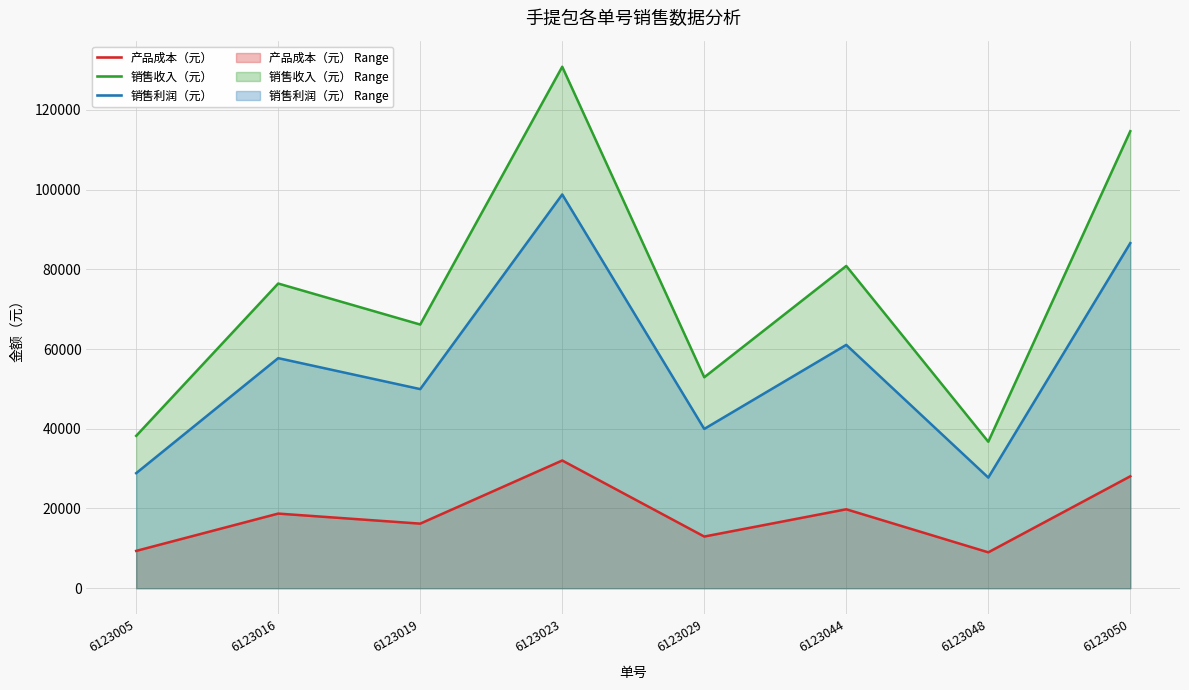

What are all the series names shown in the legend?

产品成本（元）, 销售收入（元）, 销售利润（元）